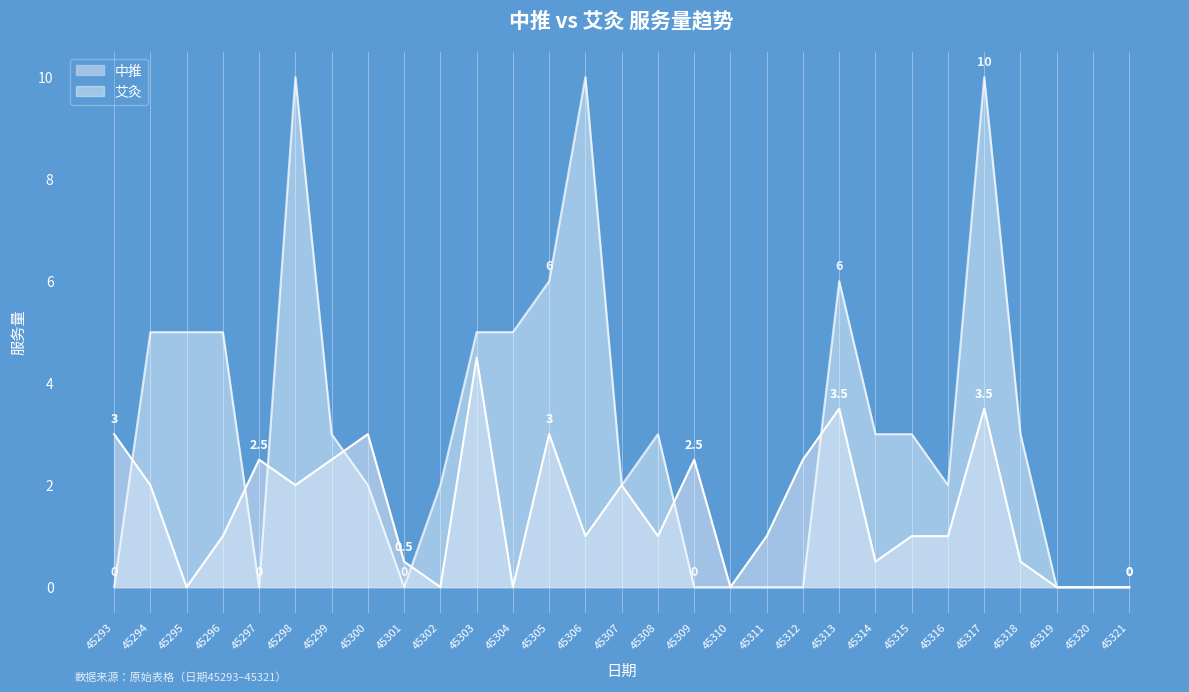

Rank the series by their maximum value, from lowest to highest.

中推, 艾灸